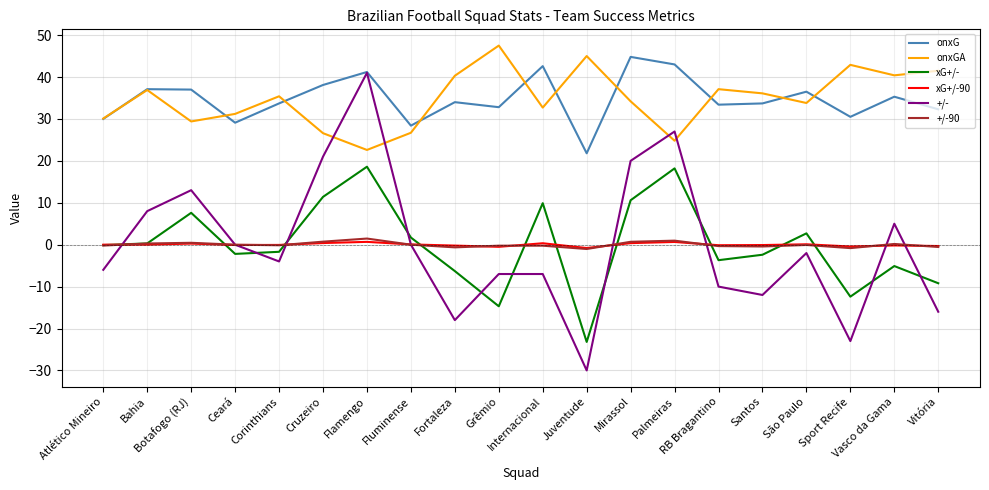

True or false: onxGA has more than 1 points higher than both neighbors.

True